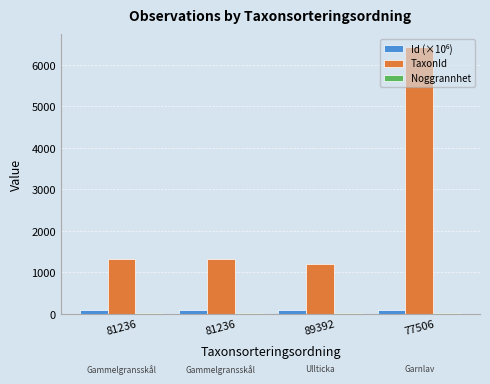

True or false: Noggrannhet has a value of 10.0 at 89392.

True